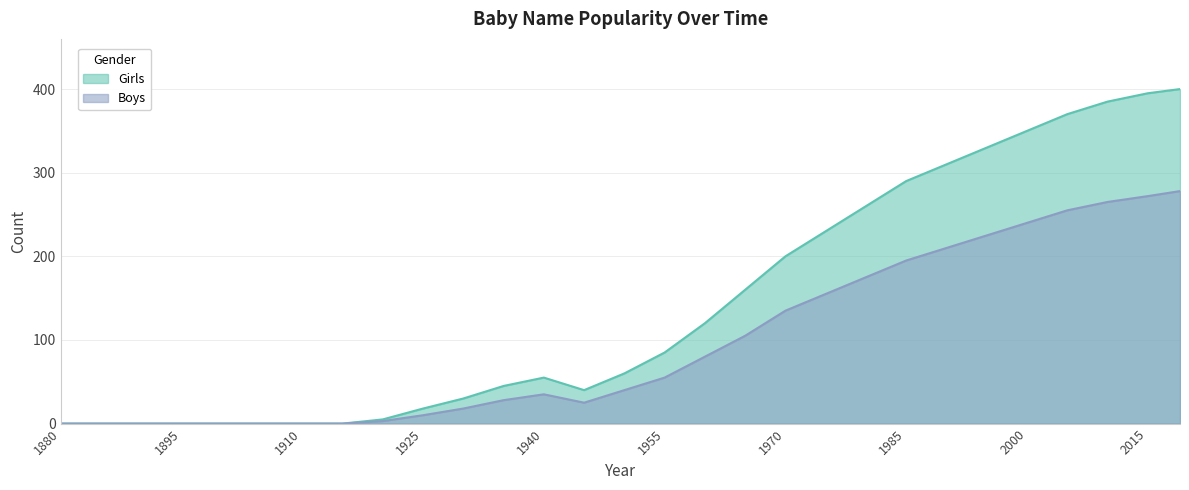

Is it true that Boys equals 28 at 1955?

False